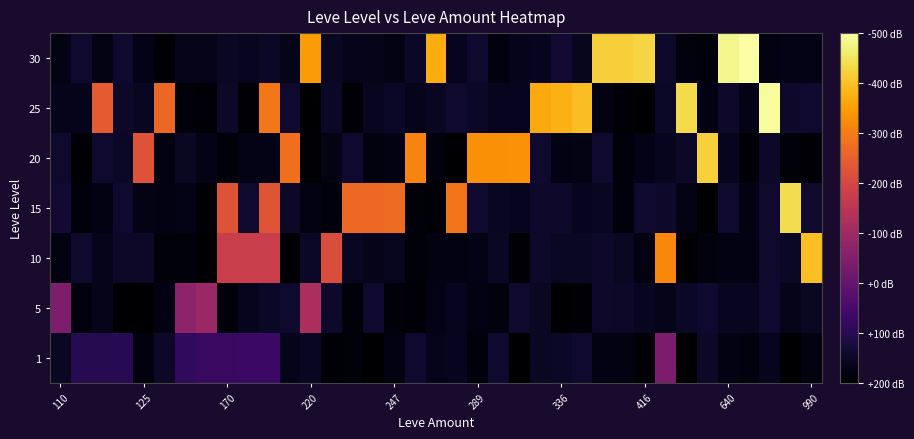

How many data points does each series have?

37